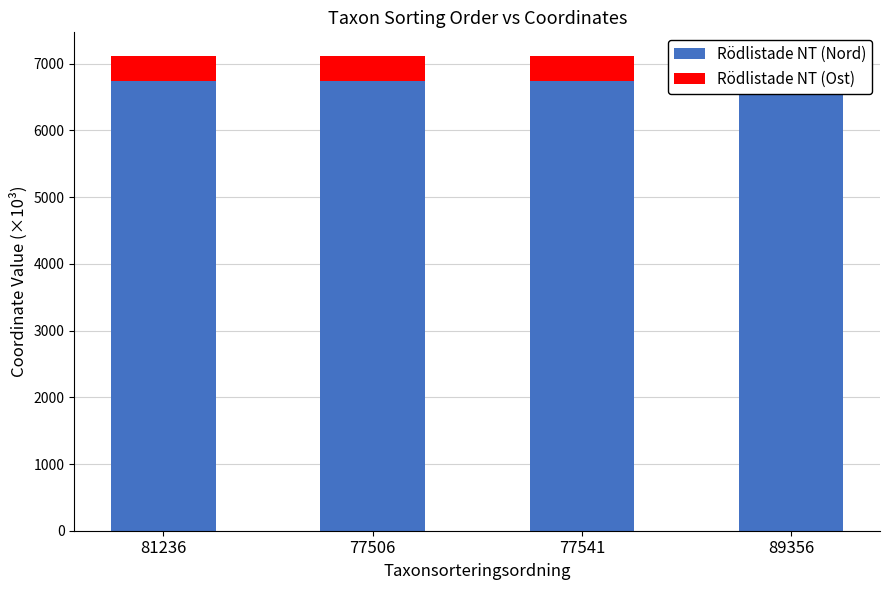

What are all the series names shown in the legend?

Rödlistade NT (Nord), Rödlistade NT (Ost)